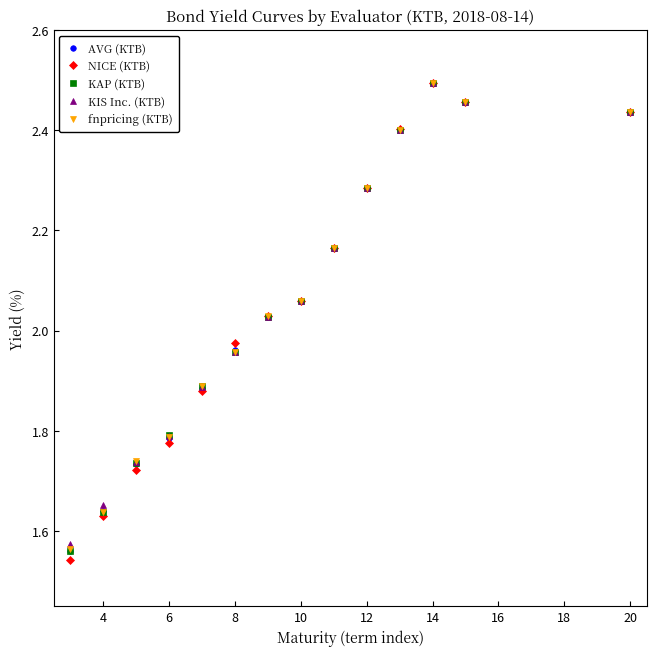

In KAP (KTB), how many points are higher than both neighbors (excluding endpoints)?

1